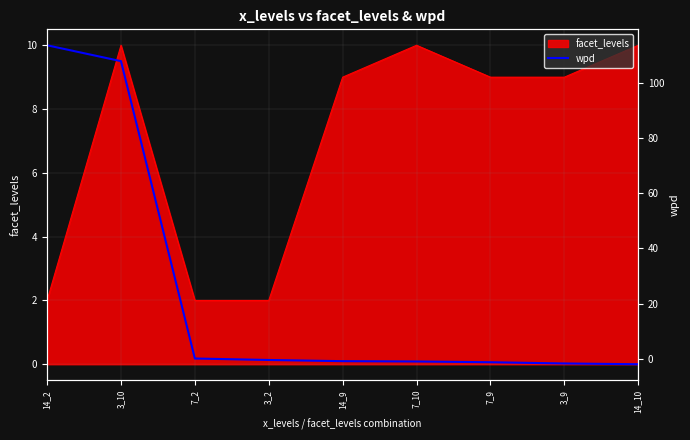

True or false: facet_levels has a value of 6 at 14_9.

False